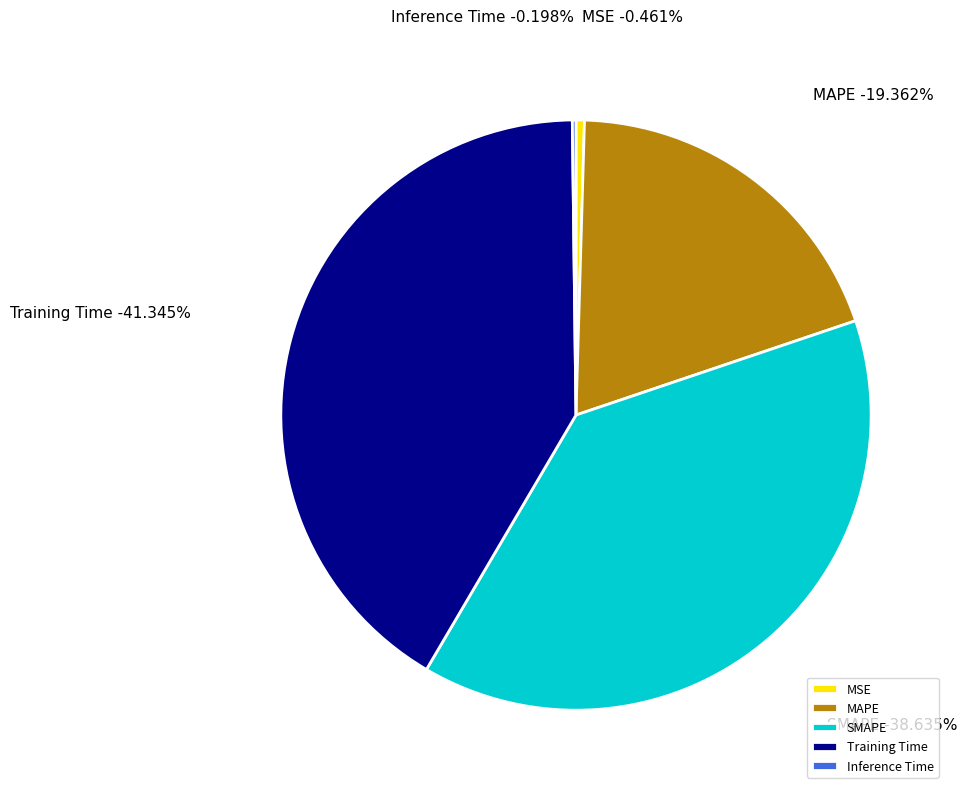

How many segments does this pie chart have?

5